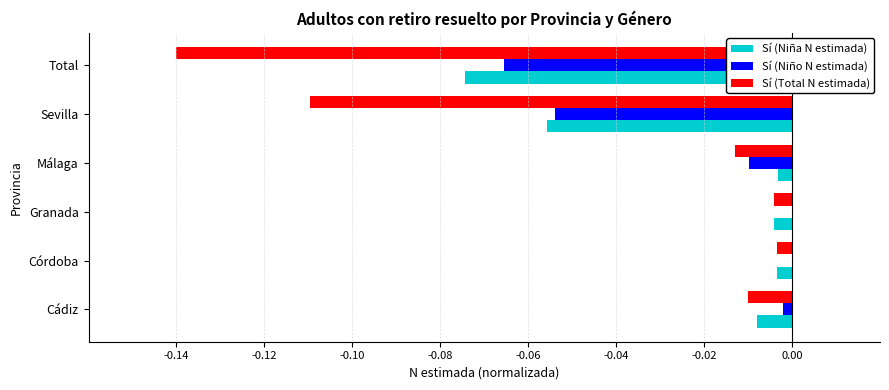

Is it true that Sí (Niño N estimada) equals 0.0 at Córdoba?

True